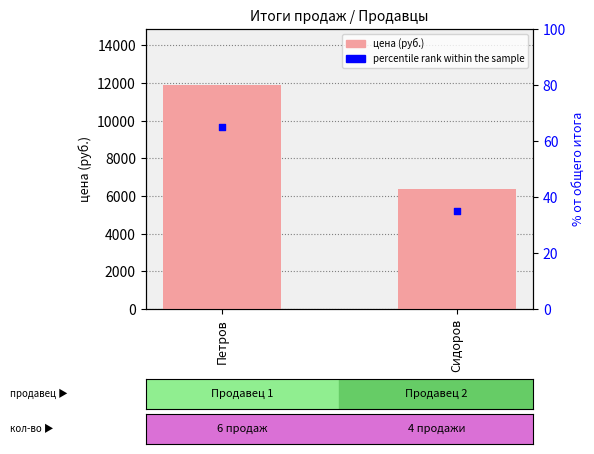

Which series has the largest total across all categories?

цена